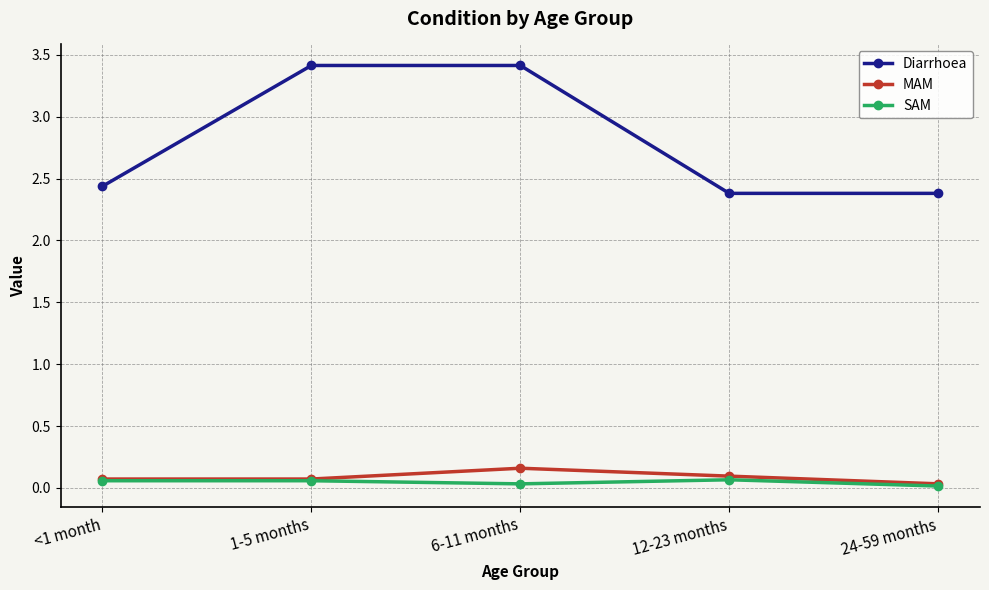

True or false: SAM has more than 0 points higher than both neighbors.

True